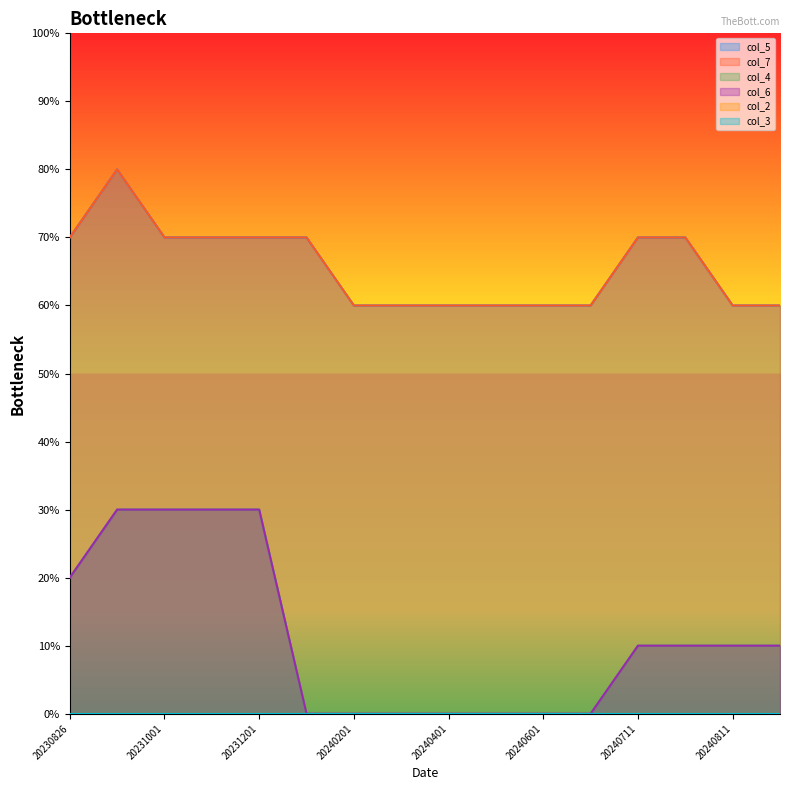

Reading left to right, extract all data points from this chart.

col_5: 7	8	7	7	7	7	6	6	6	6	6	6	7	7	6	6
col_7: 7	8	7	7	7	7	6	6	6	6	6	6	7	7	6	6
col_4: 2	3	3	3	3	0	0	0	0	0	0	0	1	1	1	1
col_6: 2	3	3	3	3	0	0	0	0	0	0	0	1	1	1	1